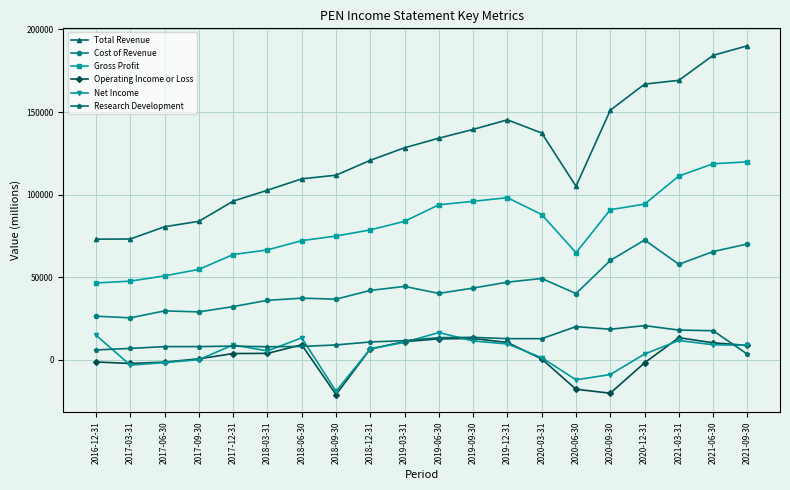

True or false: Cost of Revenue and Total Revenue intersect in this chart.

False